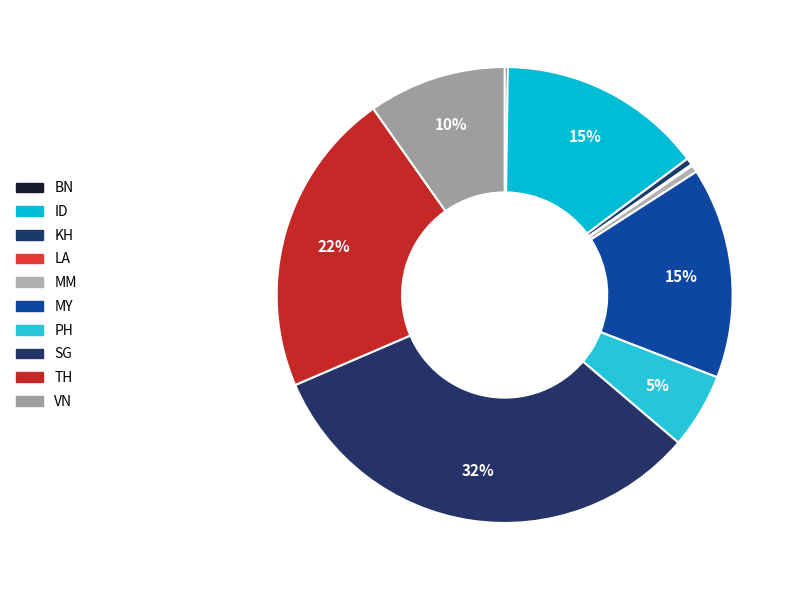

Between BN and VN, which is larger?

VN